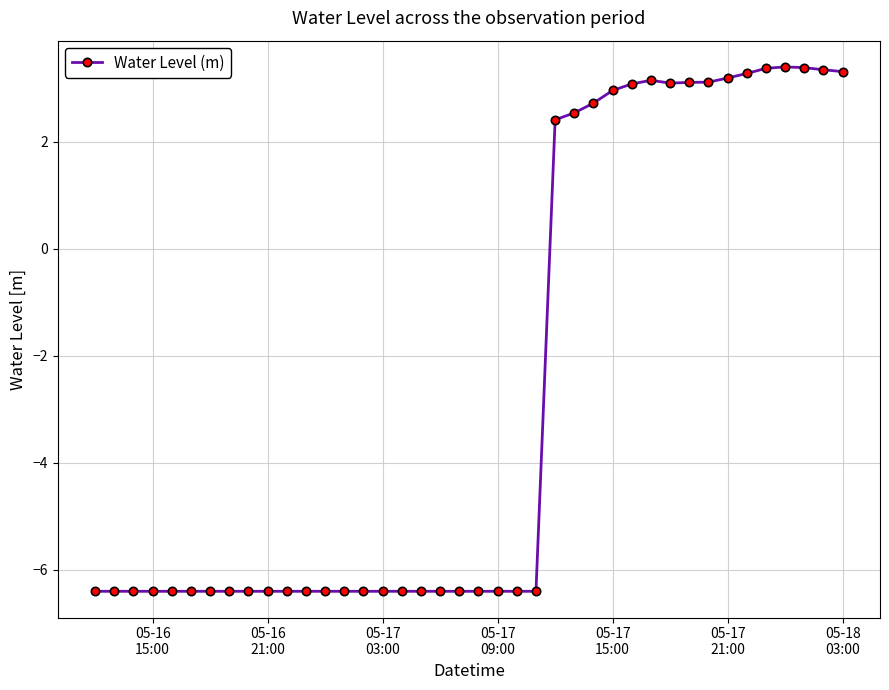

What is the average value?

-2.6